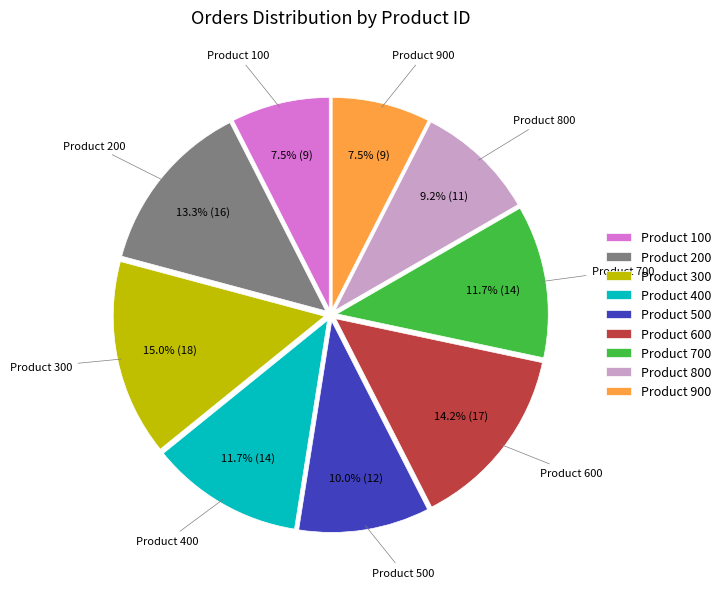

Which category has the biggest portion of the pie?

Product 300